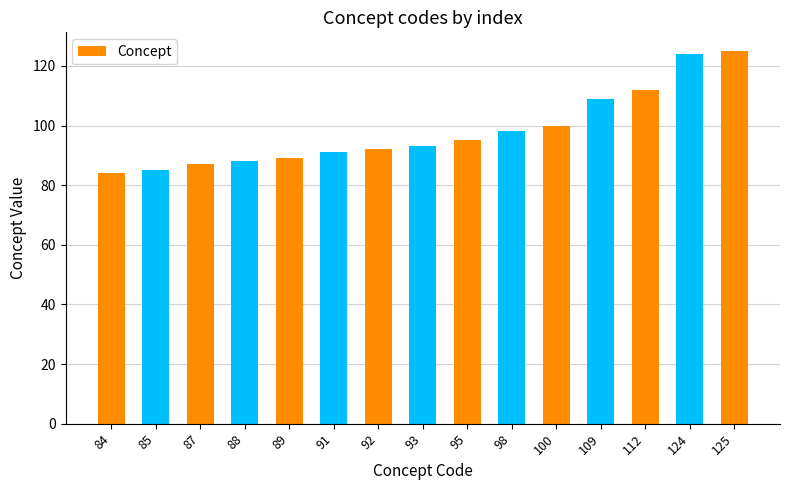

How many bars are there in total?

15